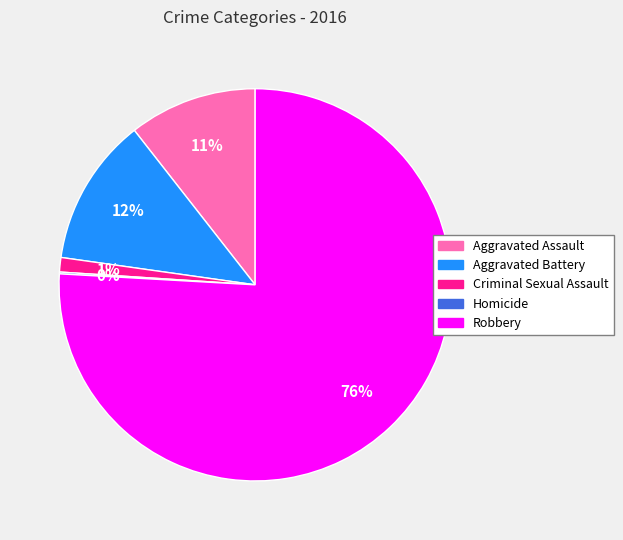

To the nearest percent, what is the average slice percentage?

20%